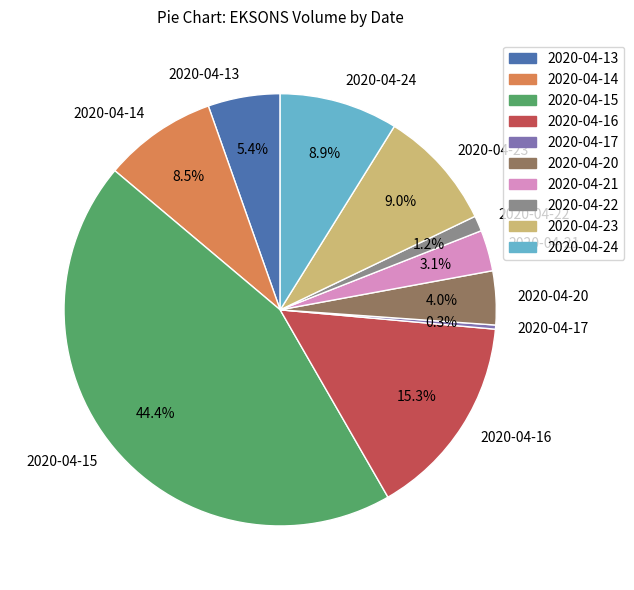

True or false: 2020-04-15 accounts for 44% of the total.

True